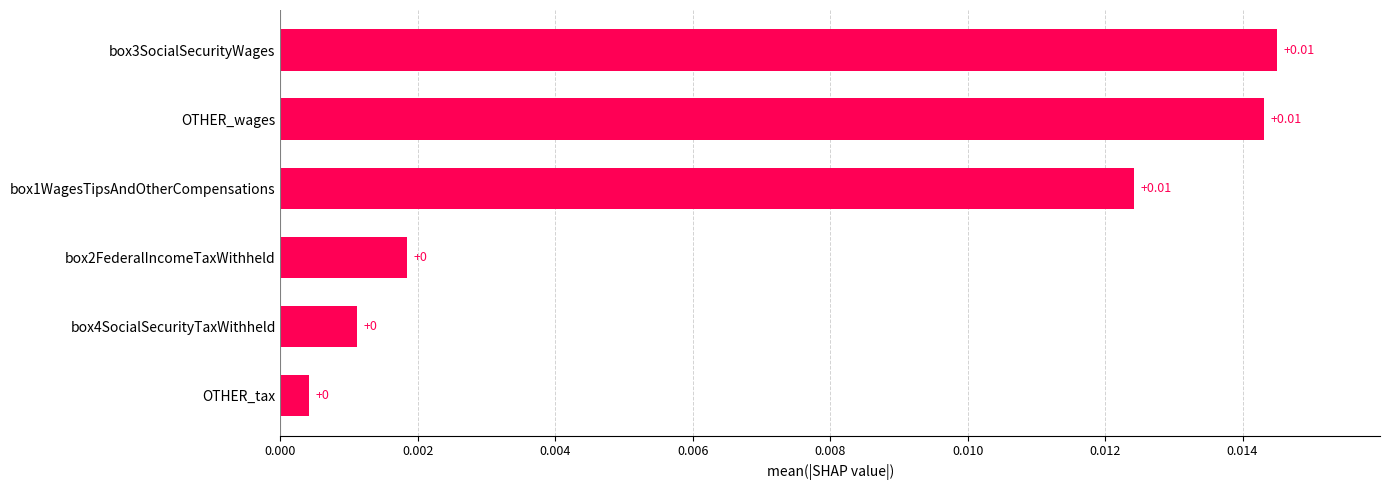

How many distinct data groups are displayed?

1